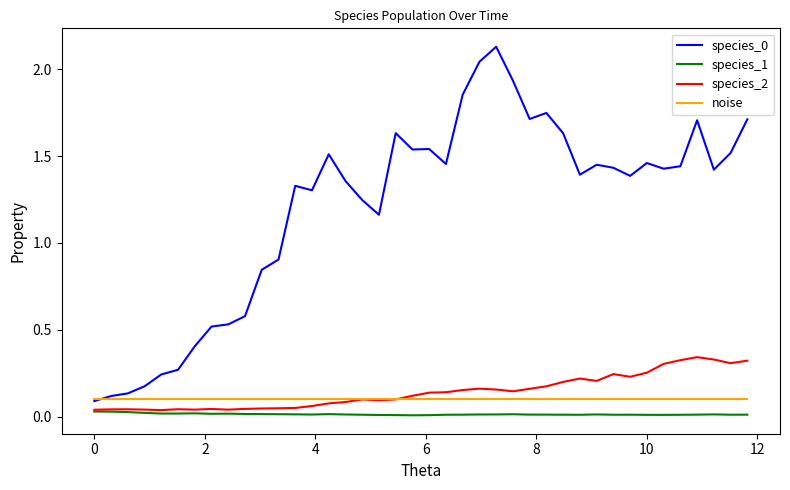

True or false: species_1 and species_0 intersect in this chart.

False